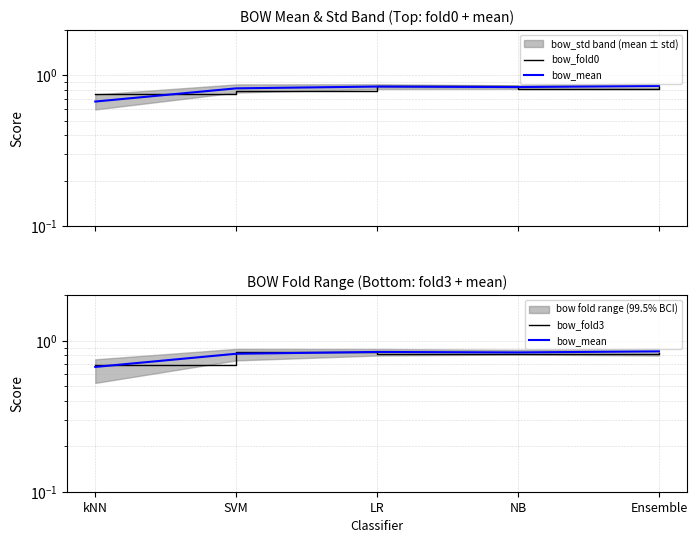

Between SVM and LR, which is larger?

LR